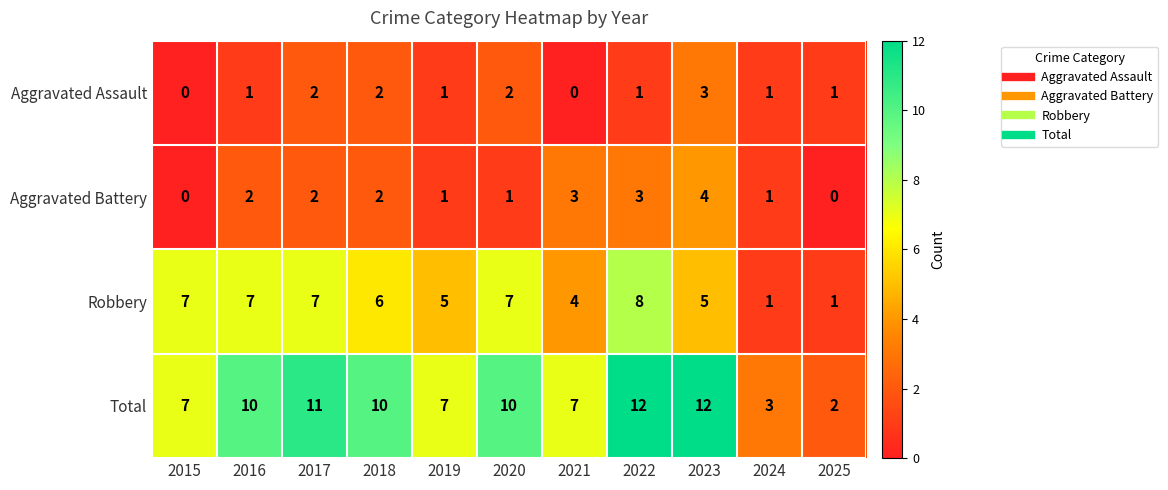

At which label does Robbery reach its peak?

2022